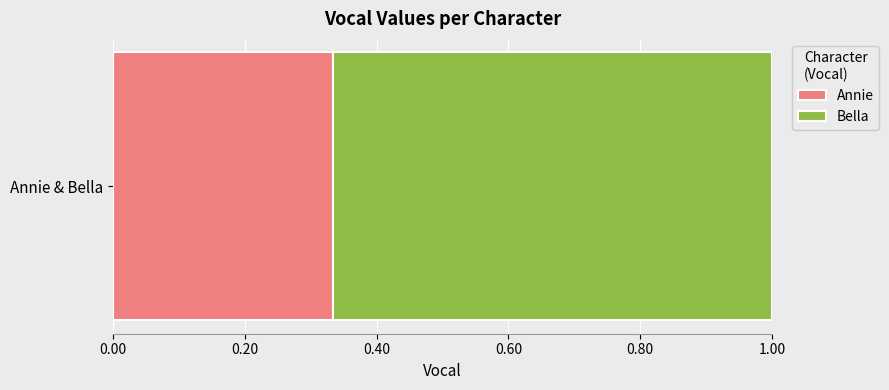

List the labels in order of Annie value, smallest first.

Annie & Bella